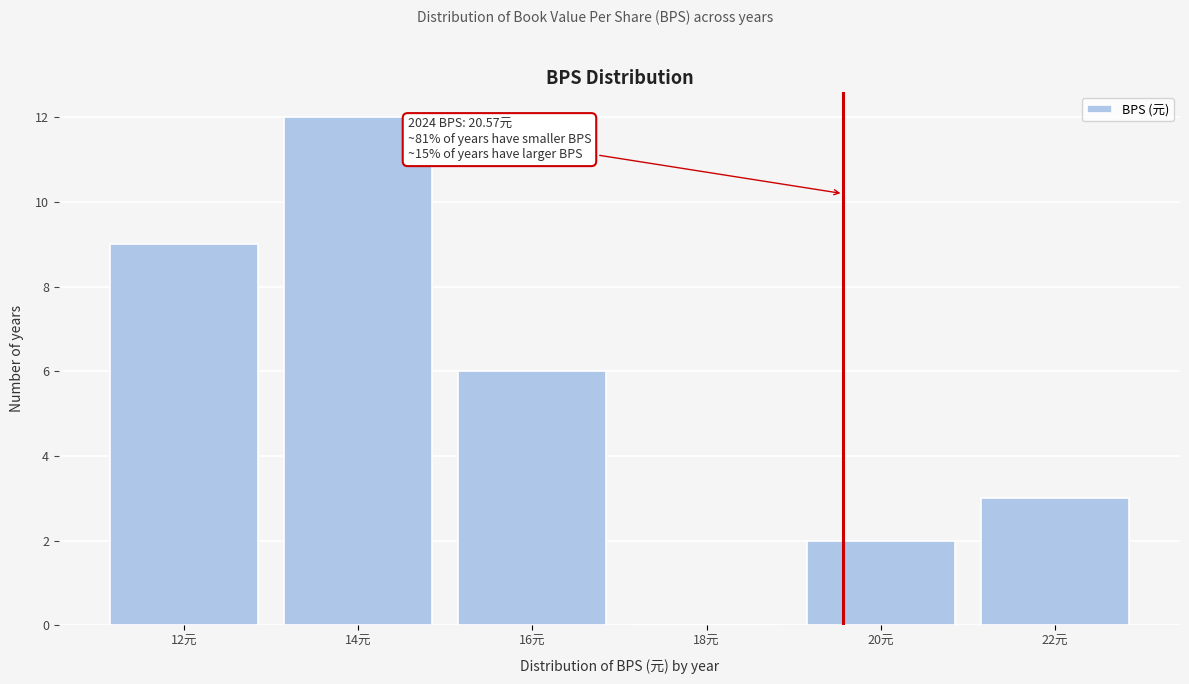

Reading left to right, extract all data points from this chart.

12元=9	14元=12	16元=6	18元=0	20元=2	22元=3